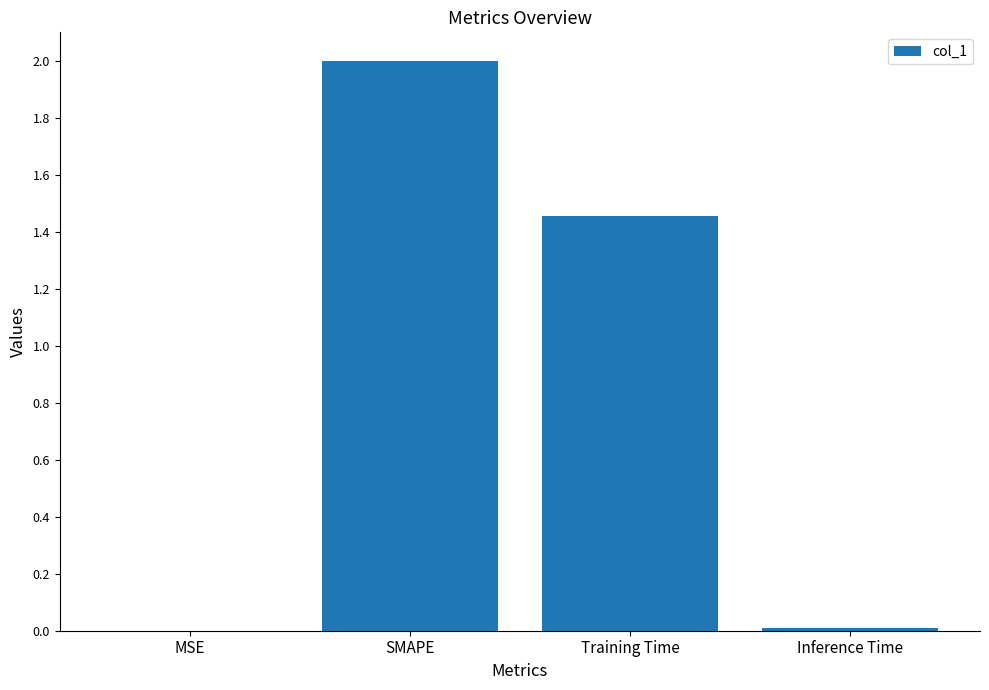

What value does the data have at SMAPE?

2.0